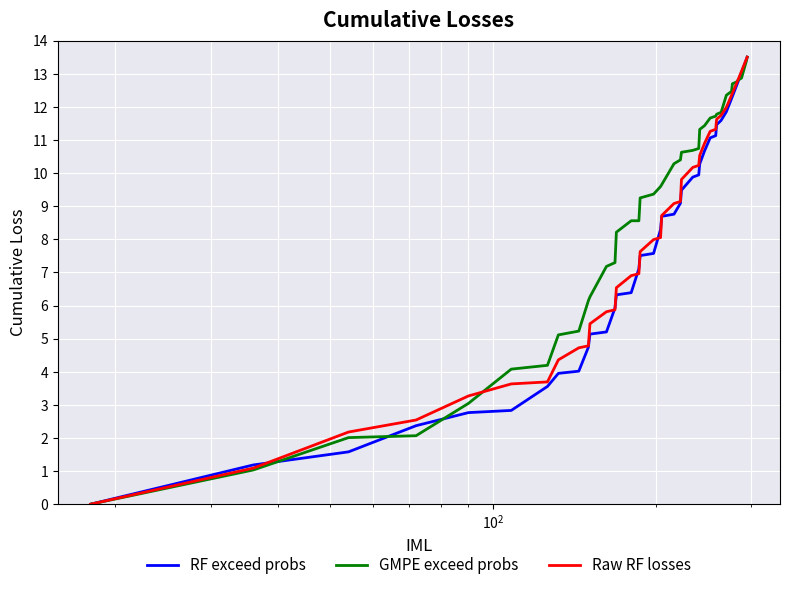

Reading left to right, list all the values displayed in this chart.

RF exceed probs: 0.0	0.0	1.2	1.6	2.4	2.8	2.8	3.6	4.0	4.0	4.7	5.1	5.2	5.9	6.3	6.4	7.1	7.5	7.6	8.3	8.7	8.8	9.1	9.5	9.9	9.9	10.3	10.7	11.1	11.1	11.5	11.6	11.9	12.2	12.3	12.6	12.8	13.0	13.4	13.5
GMPE exceed probs: 0.0	0.0	1.0	2.0	2.1	3.0	4.1	4.2	5.1	5.2	6.1	6.3	7.2	7.3	8.2	8.6	8.6	9.2	9.4	9.6	9.7	10.3	10.4	10.6	10.7	10.7	11.3	11.4	11.7	11.7	11.8	11.8	12.4	12.5	12.7	12.8	12.8	12.9	13.4	13.5
Raw RF losses: 0.0	0.0	1.1	2.2	2.5	3.3	3.6	3.7	4.4	4.7	4.8	5.4	5.8	5.9	6.5	6.9	7.0	7.6	8.0	8.1	8.7	9.1	9.1	9.8	10.2	10.2	10.5	10.9	11.3	11.3	11.6	11.7	12.0	12.3	12.4	12.7	12.8	13.1	13.4	13.5